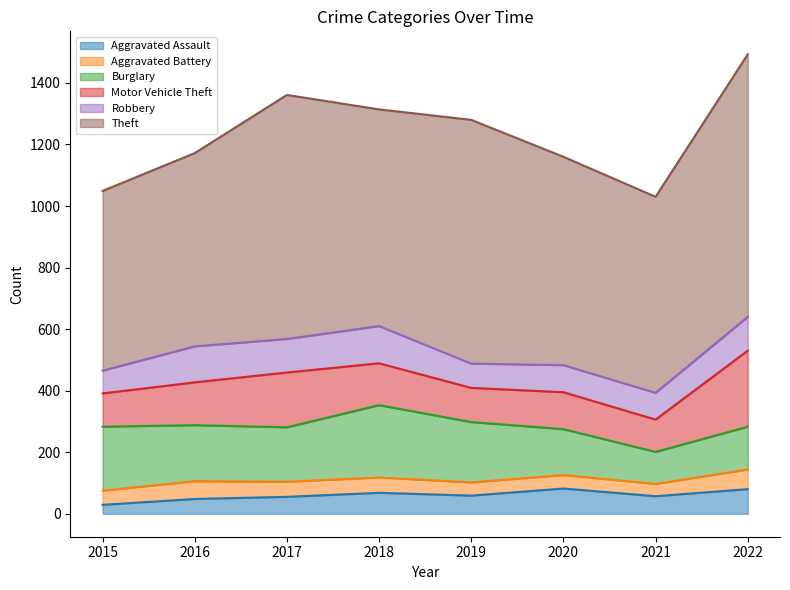

At which category does Motor Vehicle Theft reach its first local peak?

2017